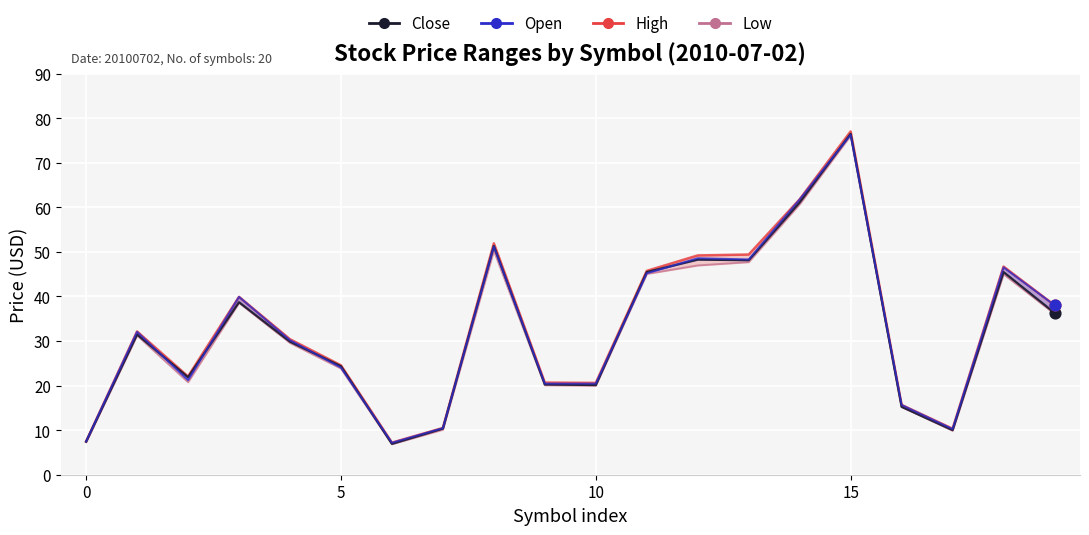

Which series contains the highest Y value?

High